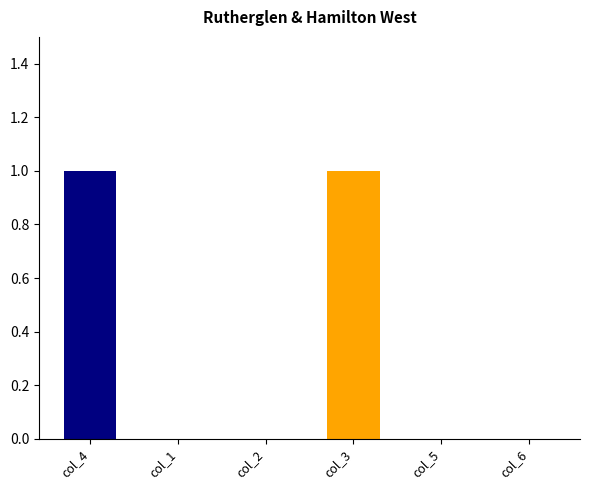

Which series has the largest total across all categories?

col_4